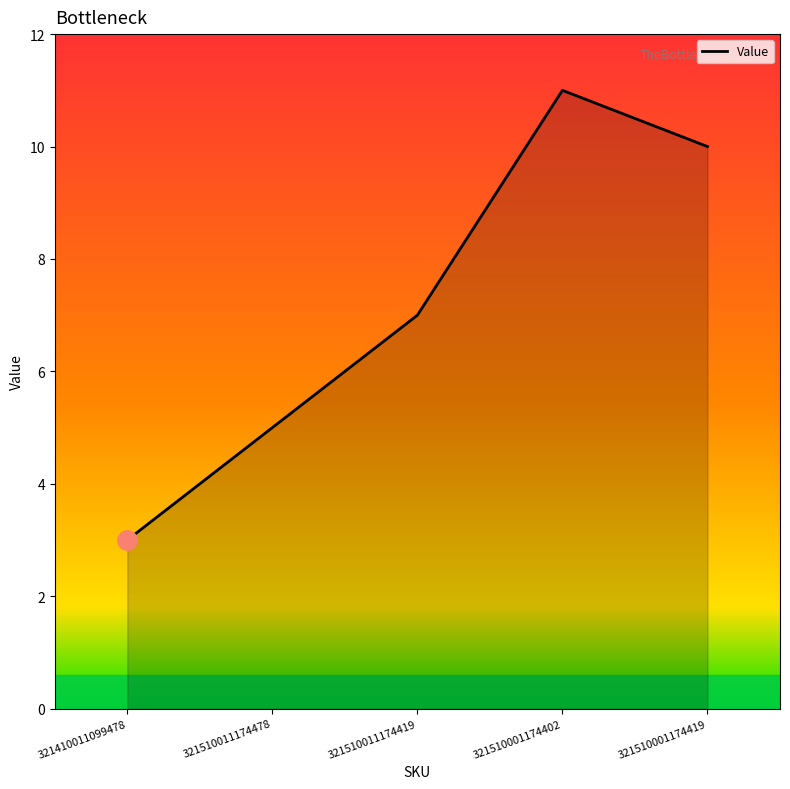

At which category does the chart reach its minimum across all series?

321410011099478